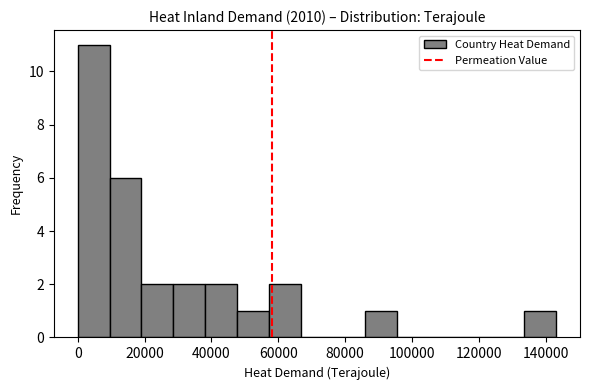

Reading left to right, transcribe this chart: for each bar, give the range it covers on the x-axis and its height. Neither the bar edges nor the heights are printed on the chart, so give them approximately, as read against the axes.

0 to 10000: 11
10000 to 20000: 6
20000 to 28000: 2
28000 to 38000: 2
38000 to 48000: 2
48000 to 58000: 1
58000 to 66000: 2
66000 to 76000: 0
76000 to 86000: 0
86000 to 96000: 1
96000 to 104000: 0
104000 to 114000: 0
114000 to 124000: 0
124000 to 134000: 0
134000 to 144000: 1